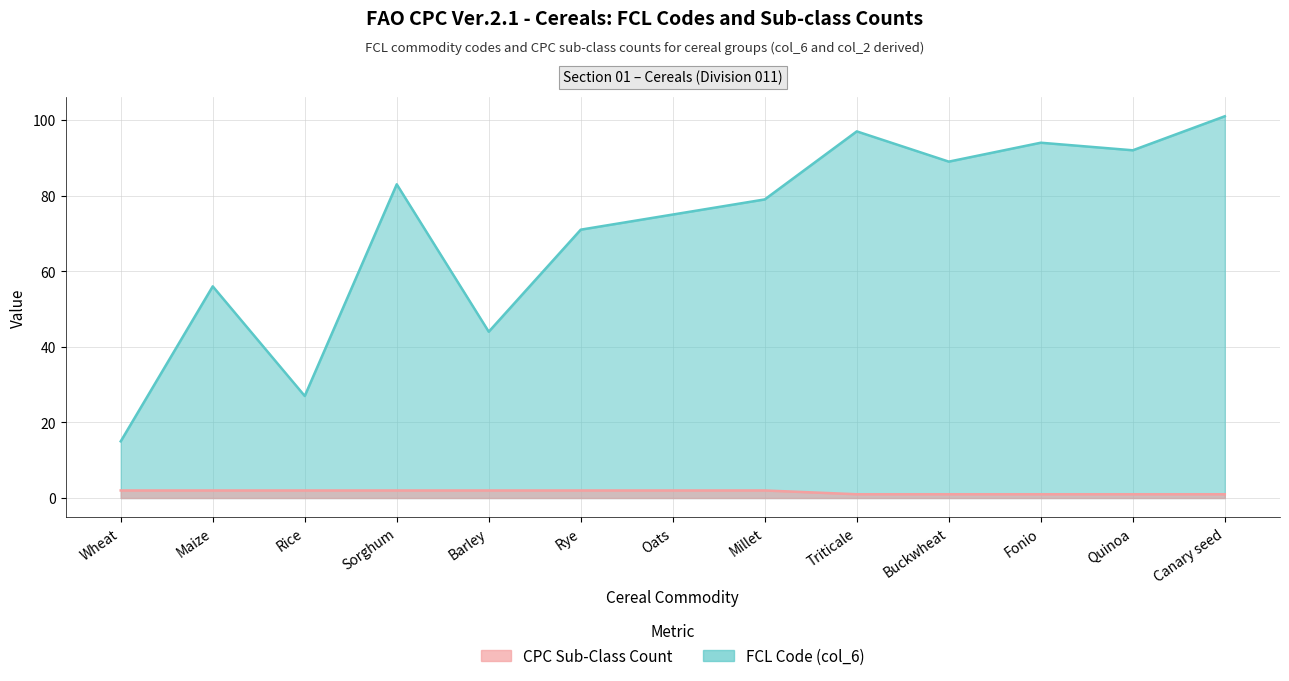

True or false: CPC Sub-Class Count has a value of 1 at Oats.

False